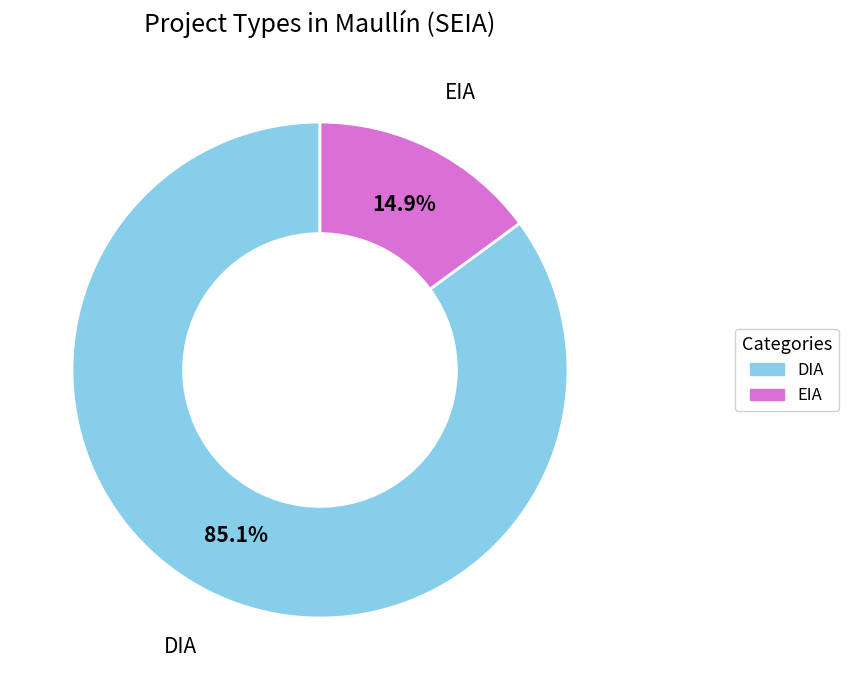

Which slice is the smallest?

EIA